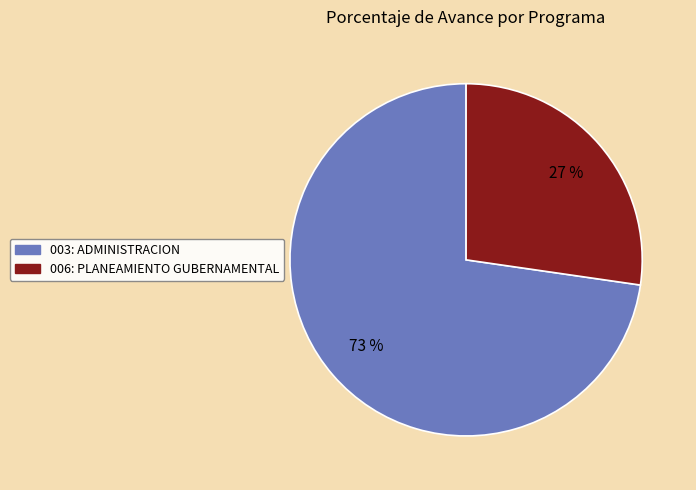

To the nearest percent, what percentage of the pie is 006: PLANEAMIENTO GUBERNAMENTAL?

27%